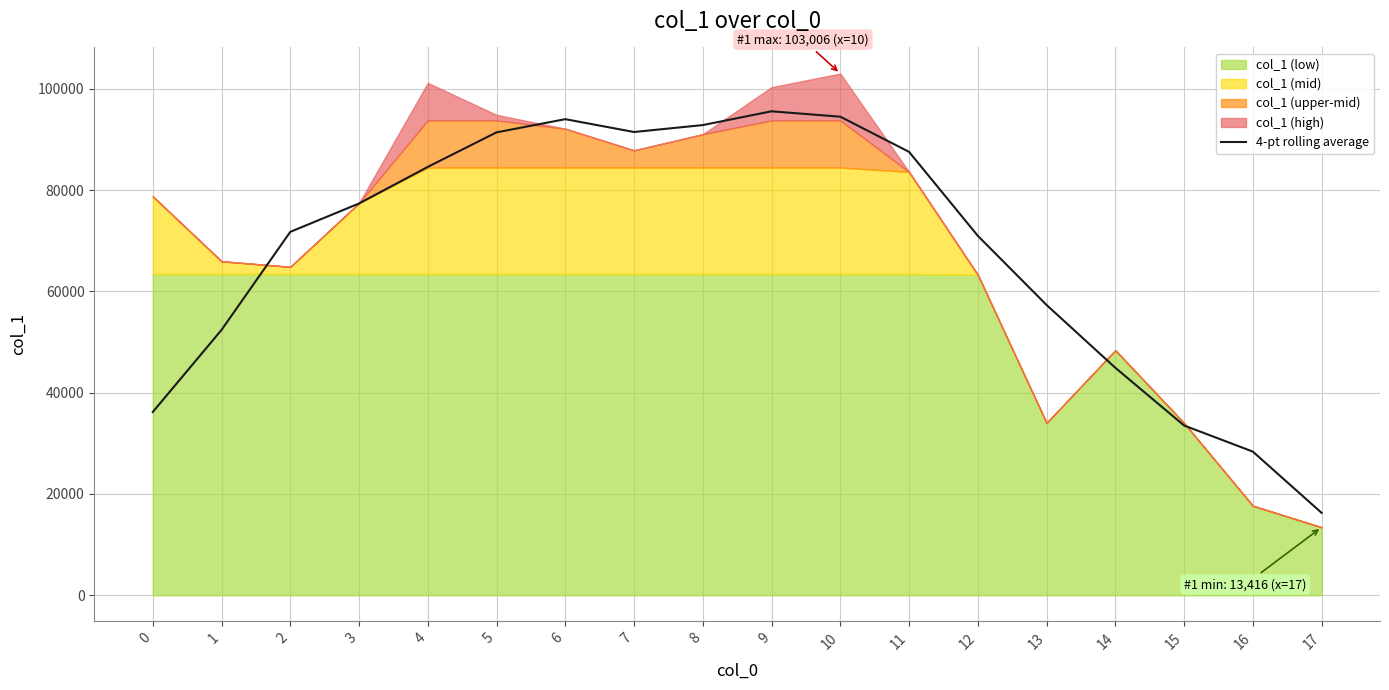

The chart shows a value of 57309.5 at 13. True or false?

True